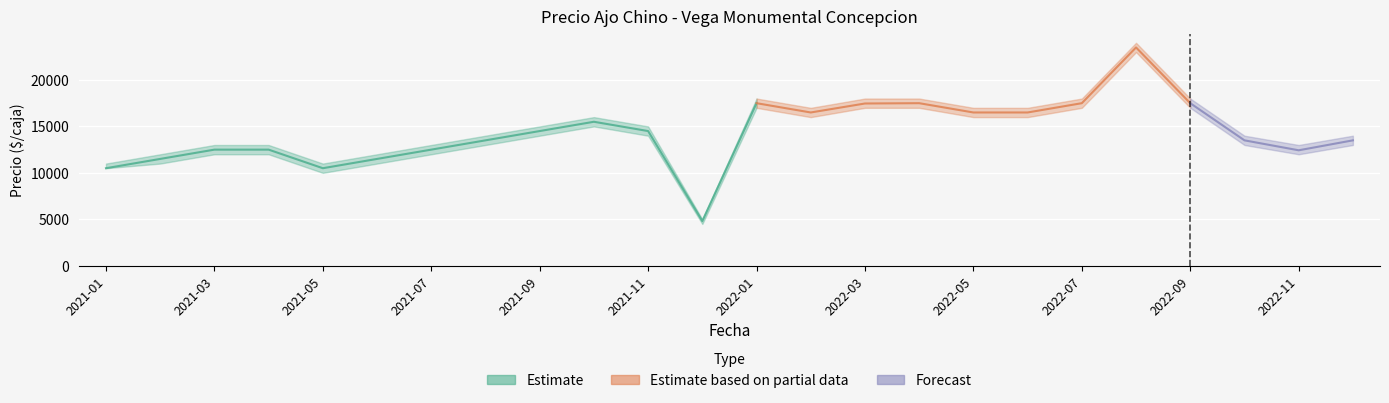

At which category does Precio promedio ponderado reach its first local valley?

2021-05